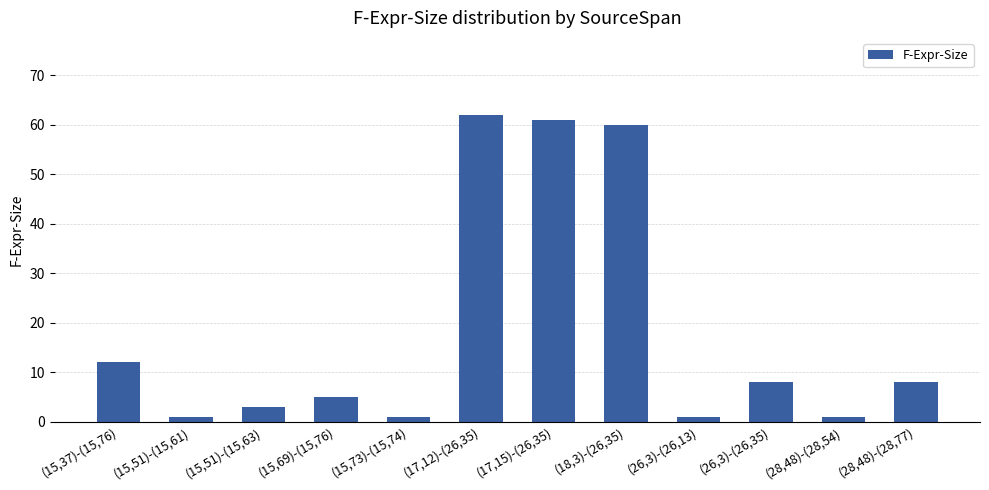

The value at (15,37)-(15,76) is 20. True or false?

False